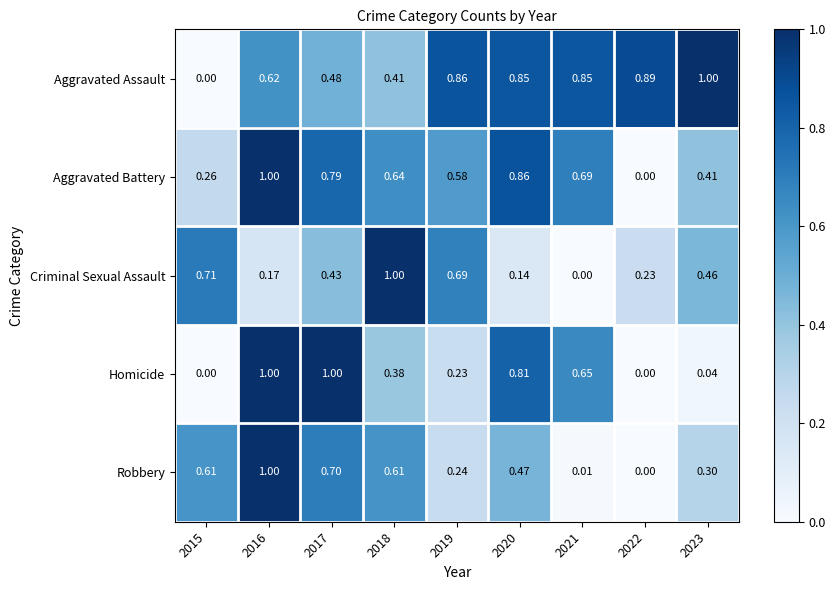

Is the value of Robbery at 2023 greater than the value of Aggravated Assault at 2018?

No